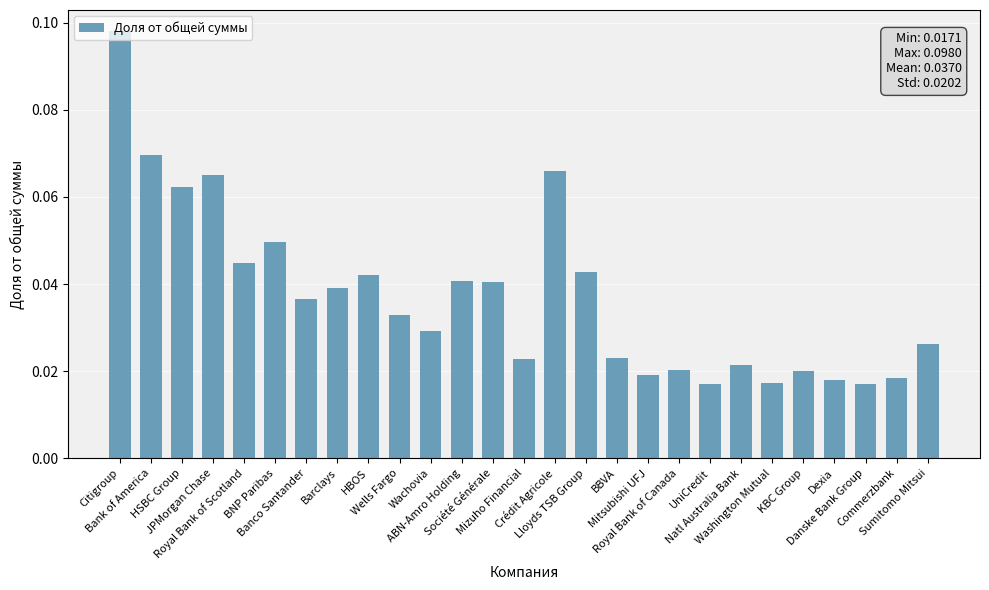

Which has a higher value, JPMorgan Chase or Bank of America?

Bank of America